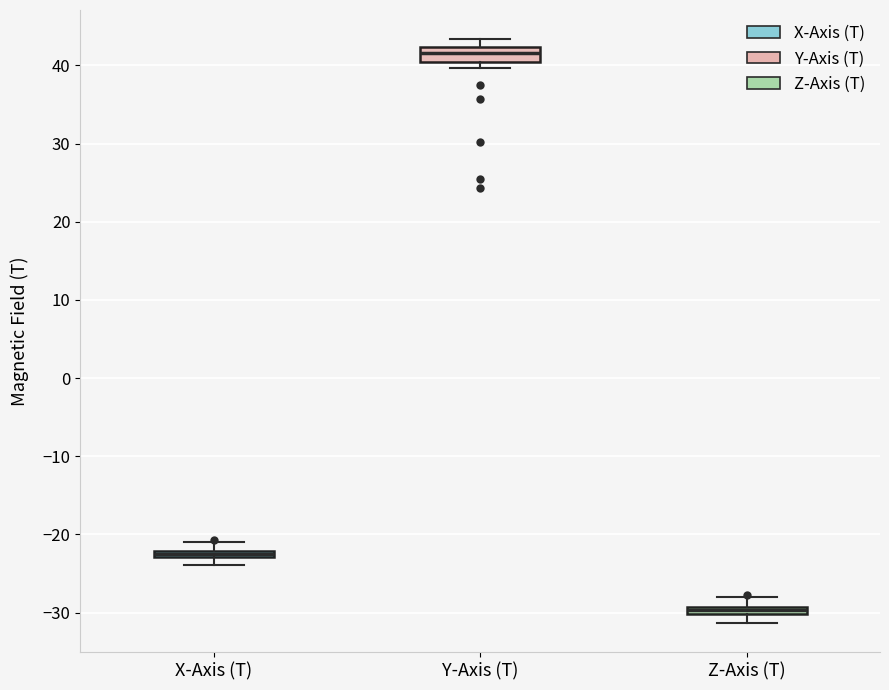

Where is the upper edge of the box for Z-Axis (T) on the y-axis? The values are not printed on the chart, so give them approximately, as read against the axis.

-29